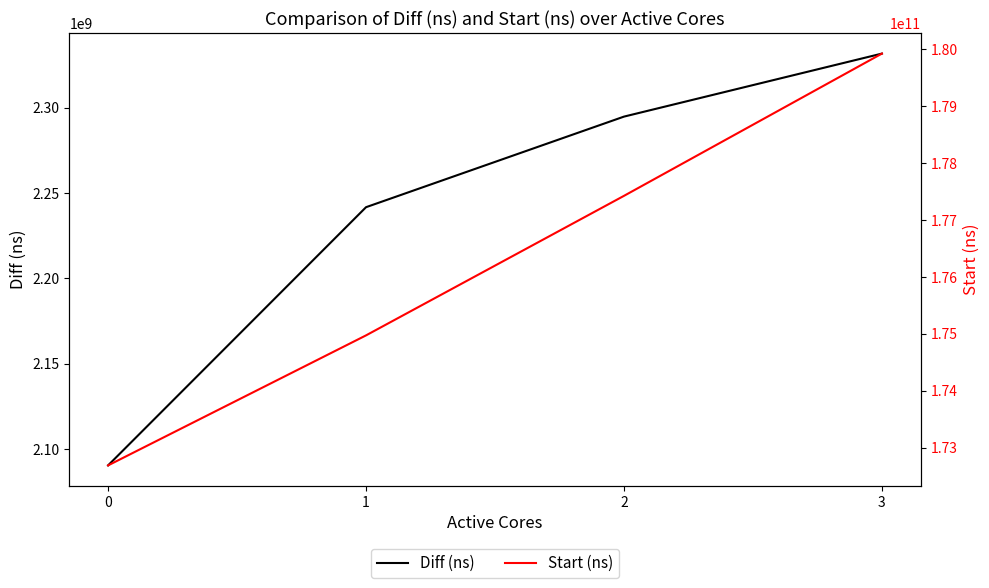

What is the sum of the Diff (ns) values at 2 and 3?

4626608778